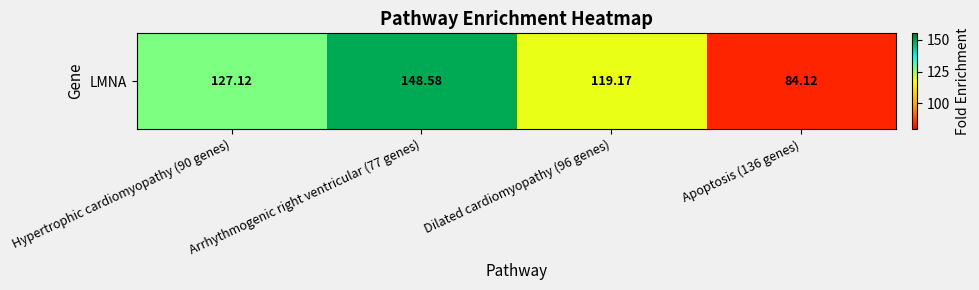

How many data points are above 127?

2